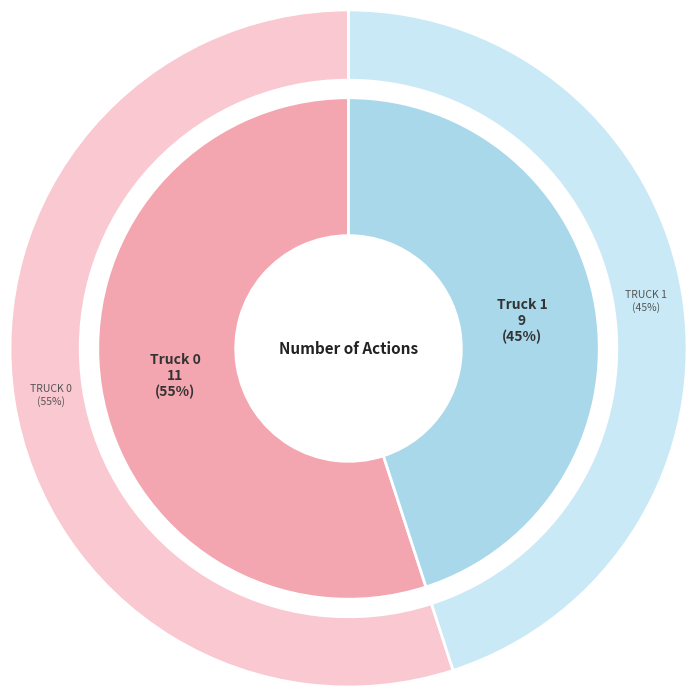

What percentage is the Truck 1 slice, to the nearest percent?

45%